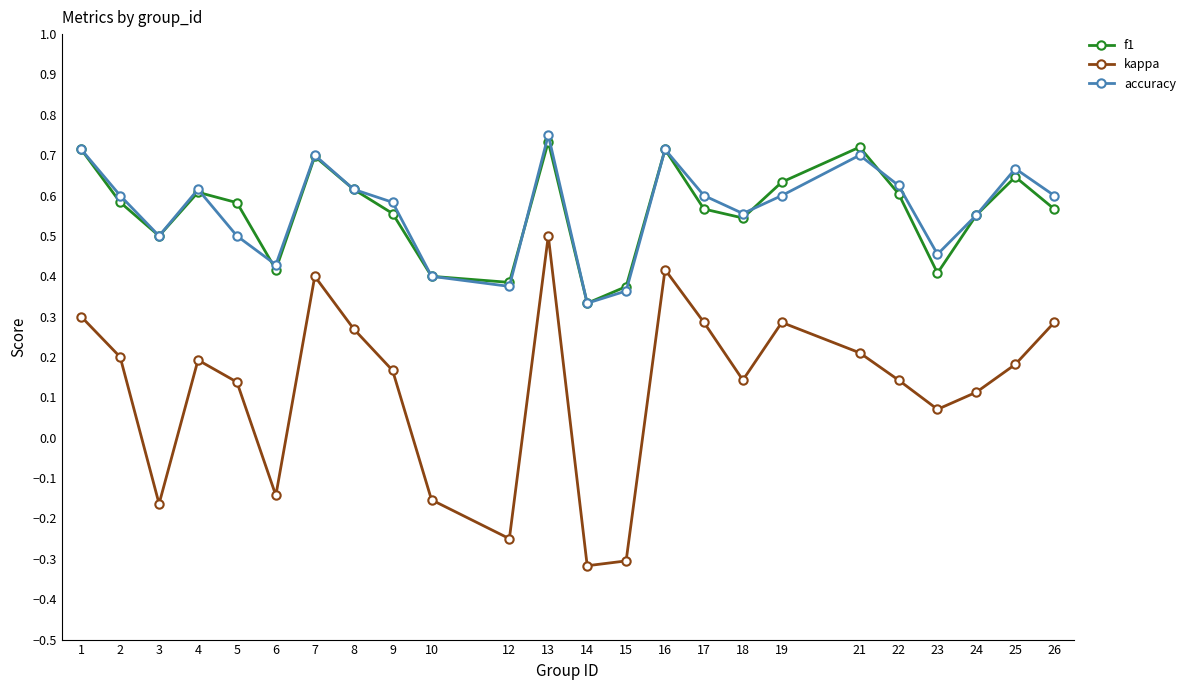

True or false: kappa and accuracy intersect in this chart.

False